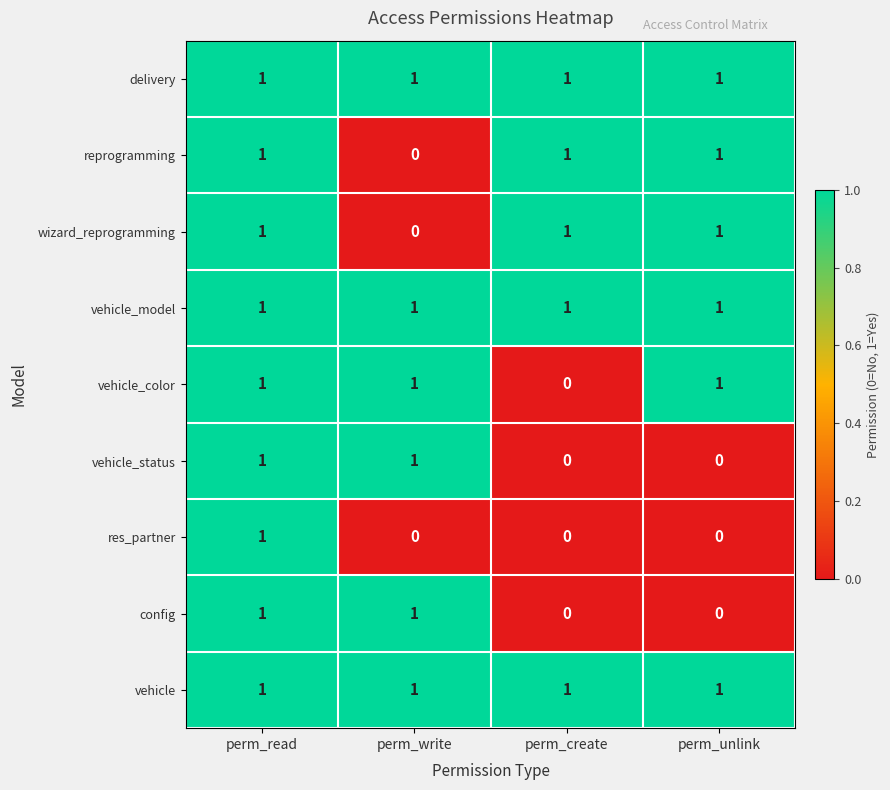

What is the spread (max minus min) of values at perm_write?

1